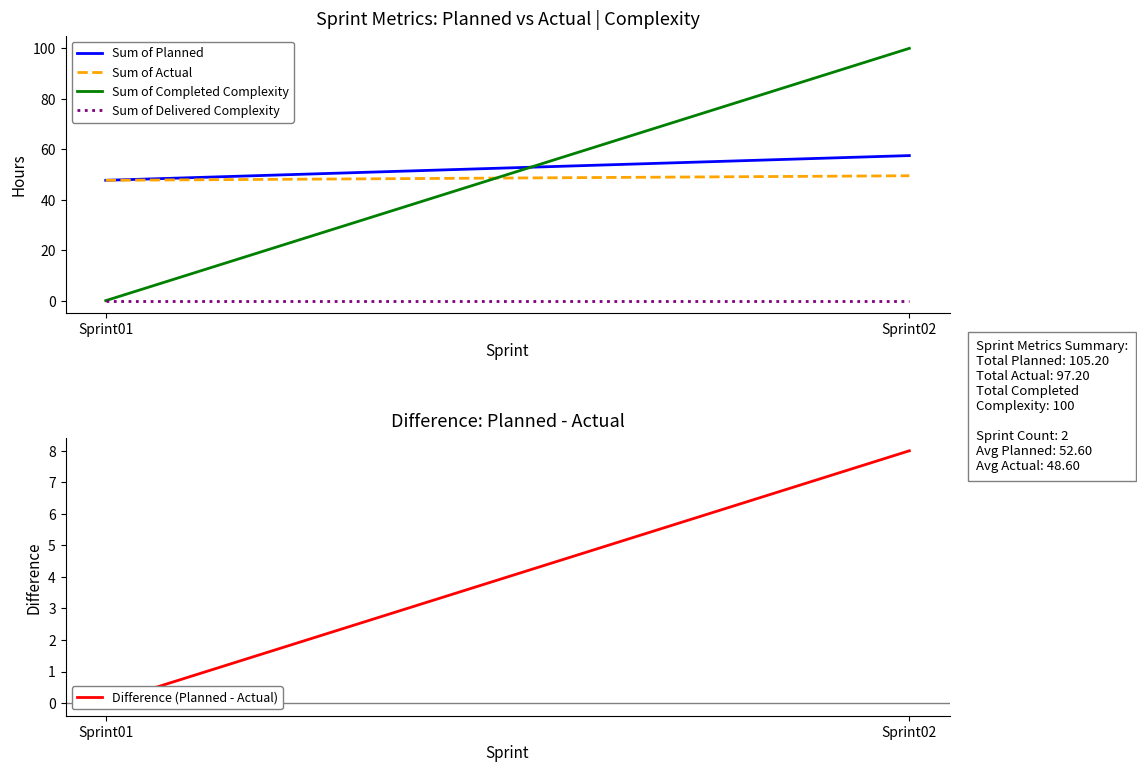

At which category is the sum across all series the highest?

Sprint02